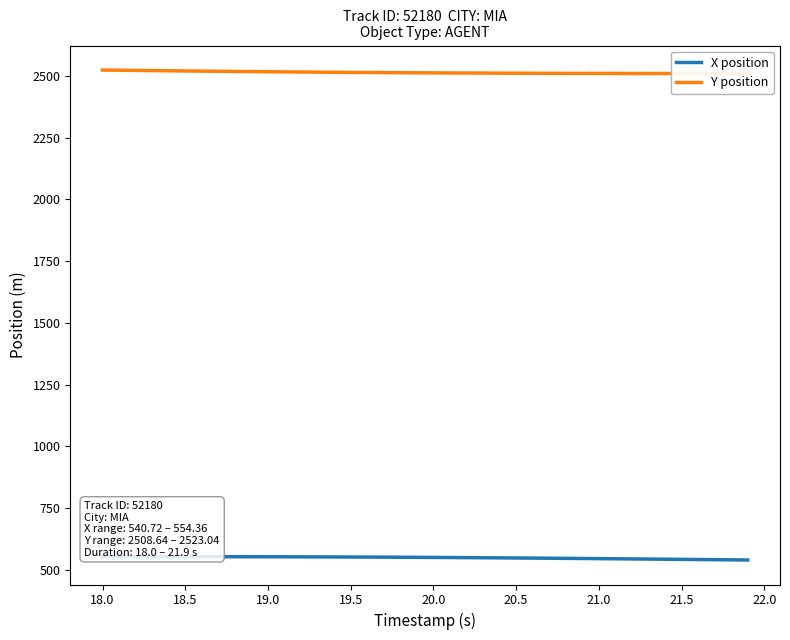

Count the number of categories in the chart.

40